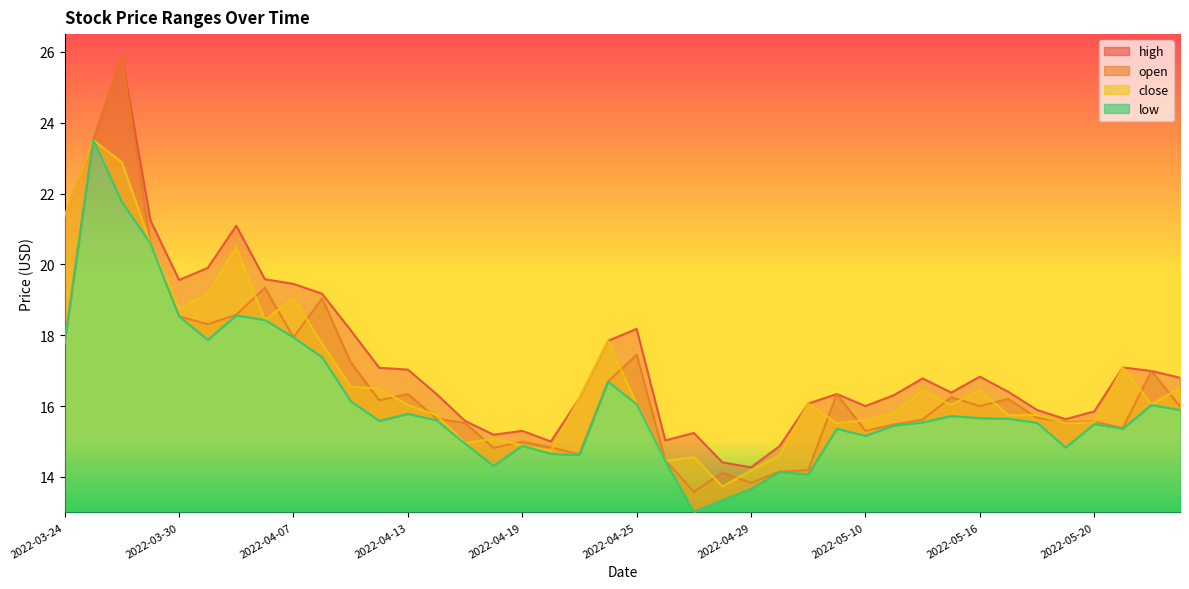

What is the total value across all series at 2022-04-27?

56.4